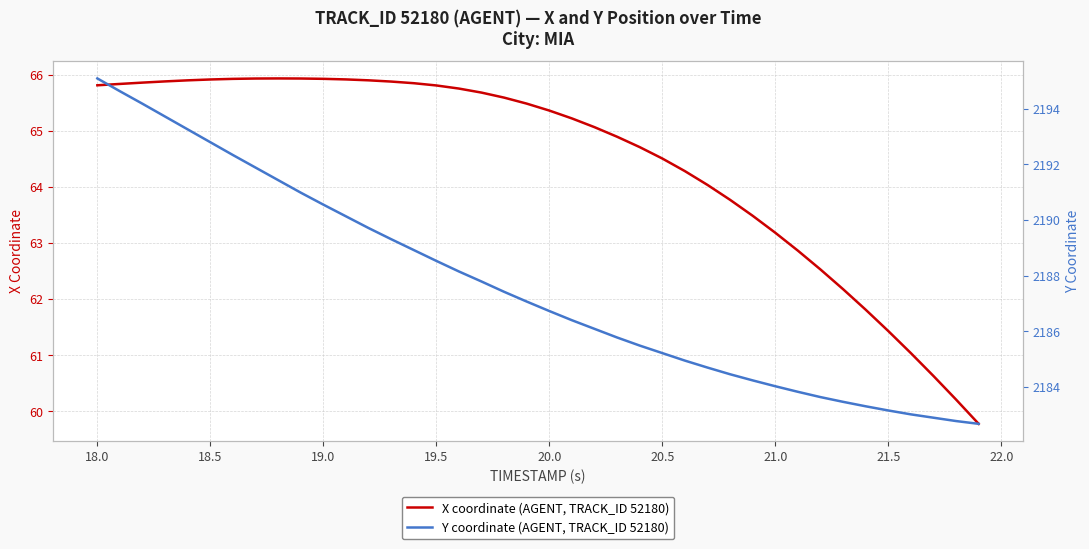

Where does the X coordinate (AGENT, TRACK_ID 52180) series first go above 65?

18.0